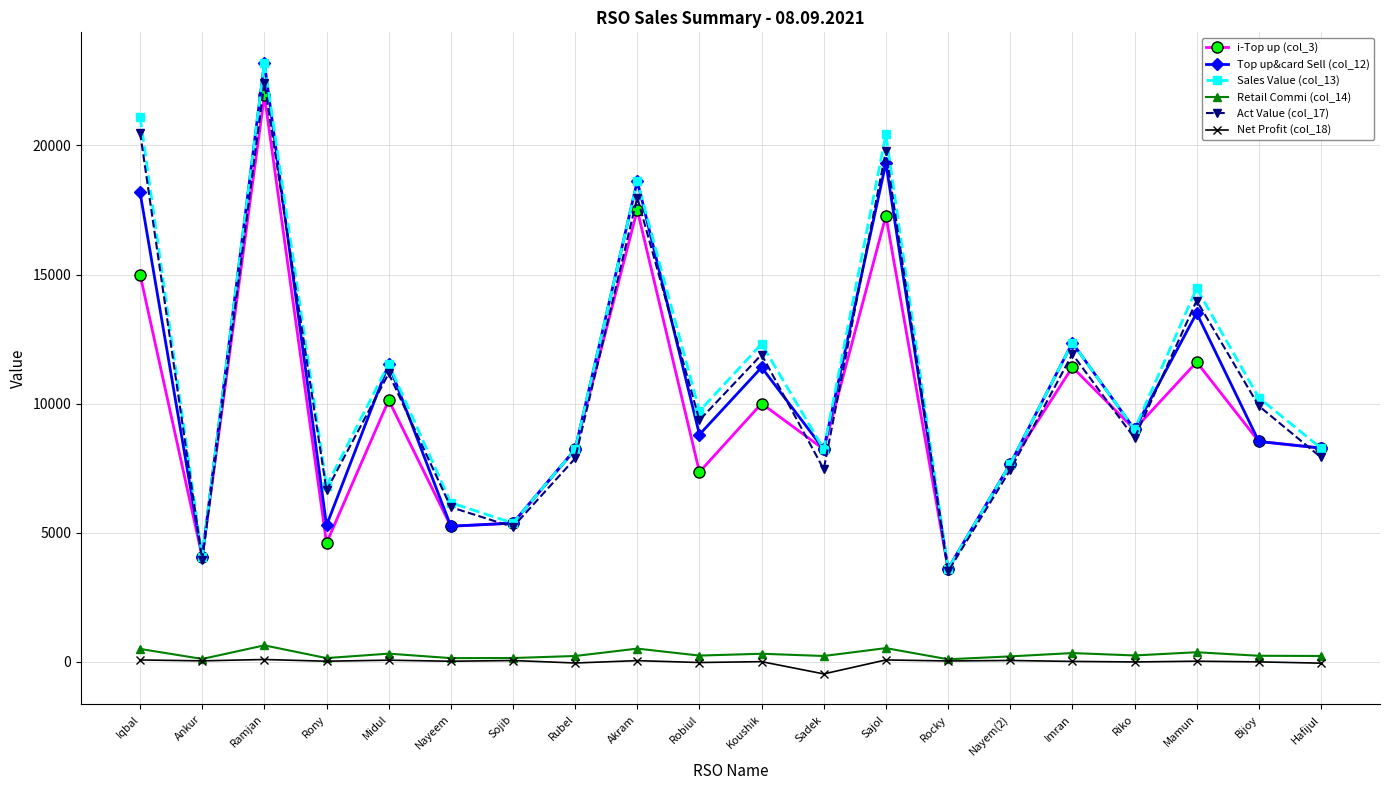

What is the difference between the maximum and second lowest values in the Act Value (col_17) series?

18478.8